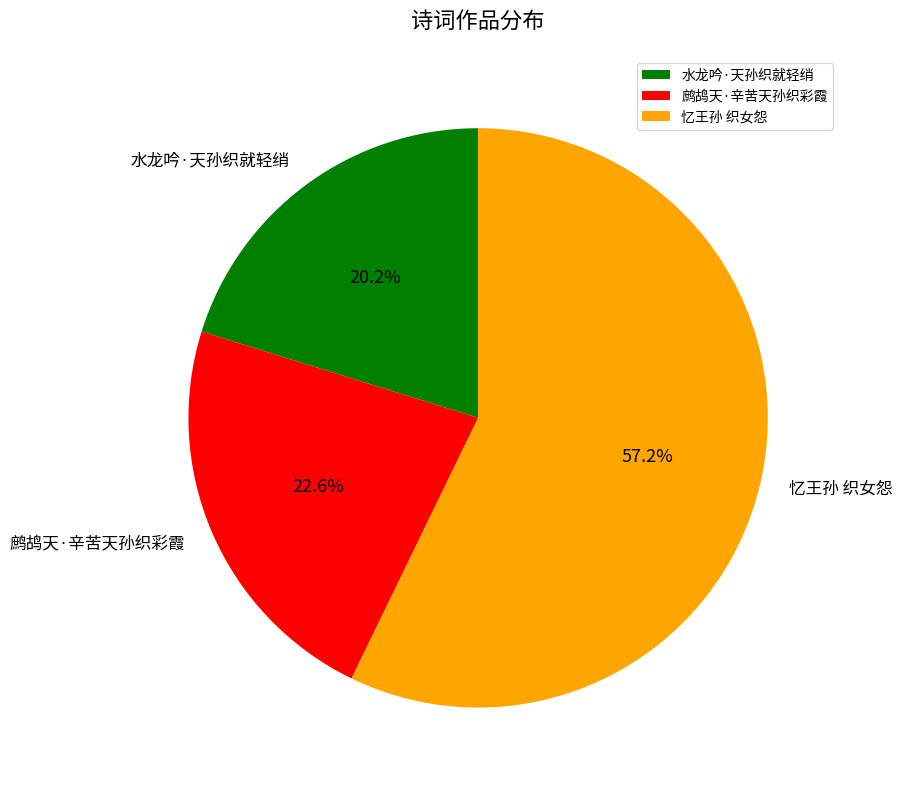

How many slices are in this pie chart?

3